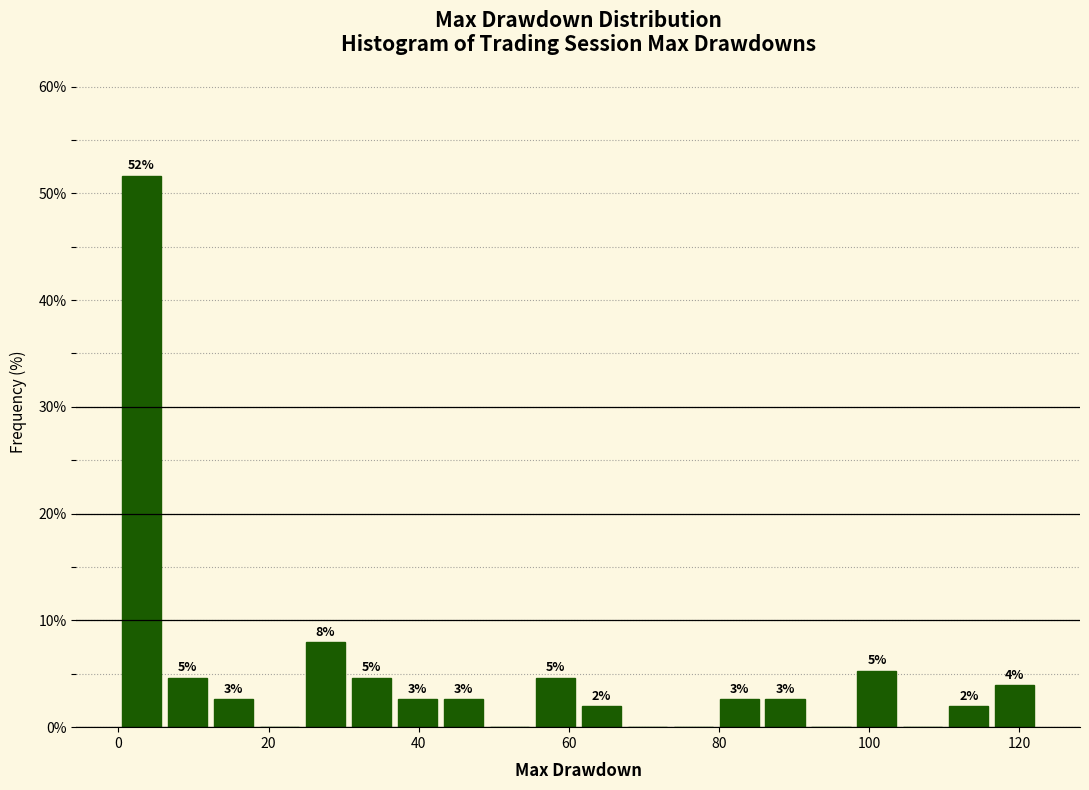

Read against the x-axis, roughly where is the centre of the tallest bar?

4